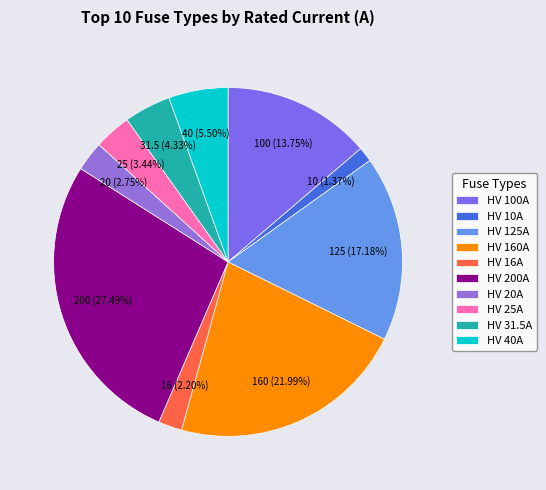

Is there any slice that represents more than half of the pie?

No